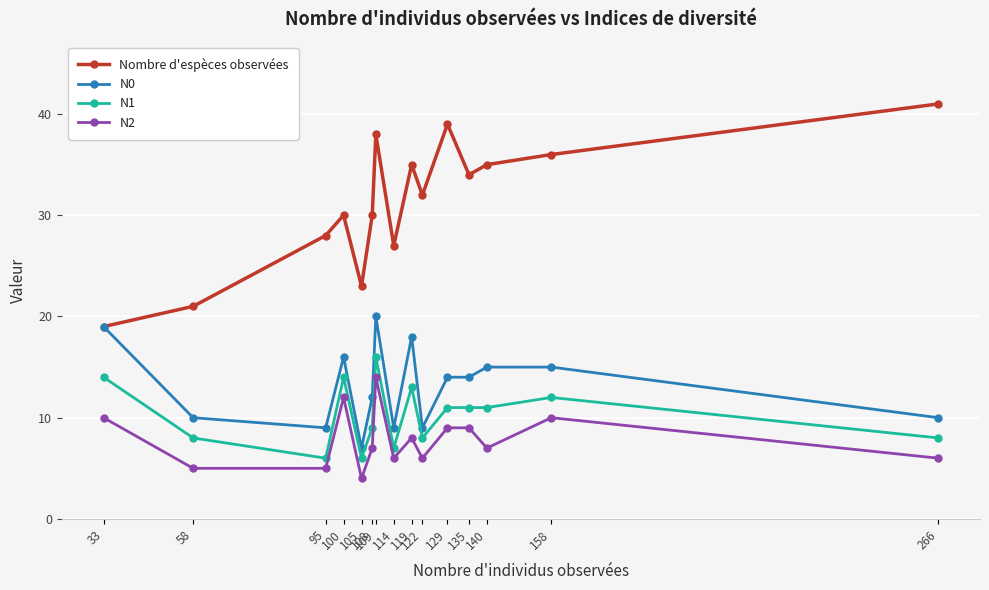

What is the value of the N0 point at the 11th from the left?

14